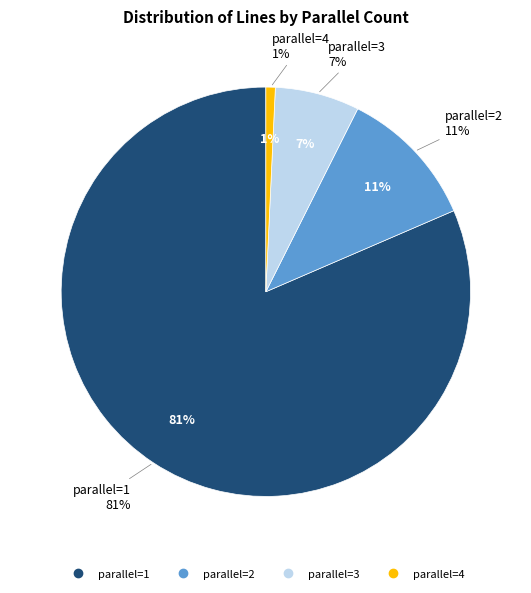

Is 4 the majority of the pie?

No